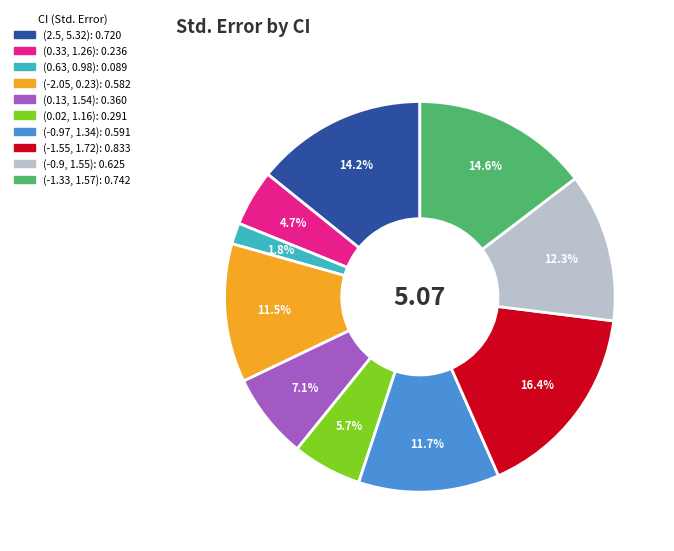

Does (0.33, 1.26) represent more than half of the total?

No